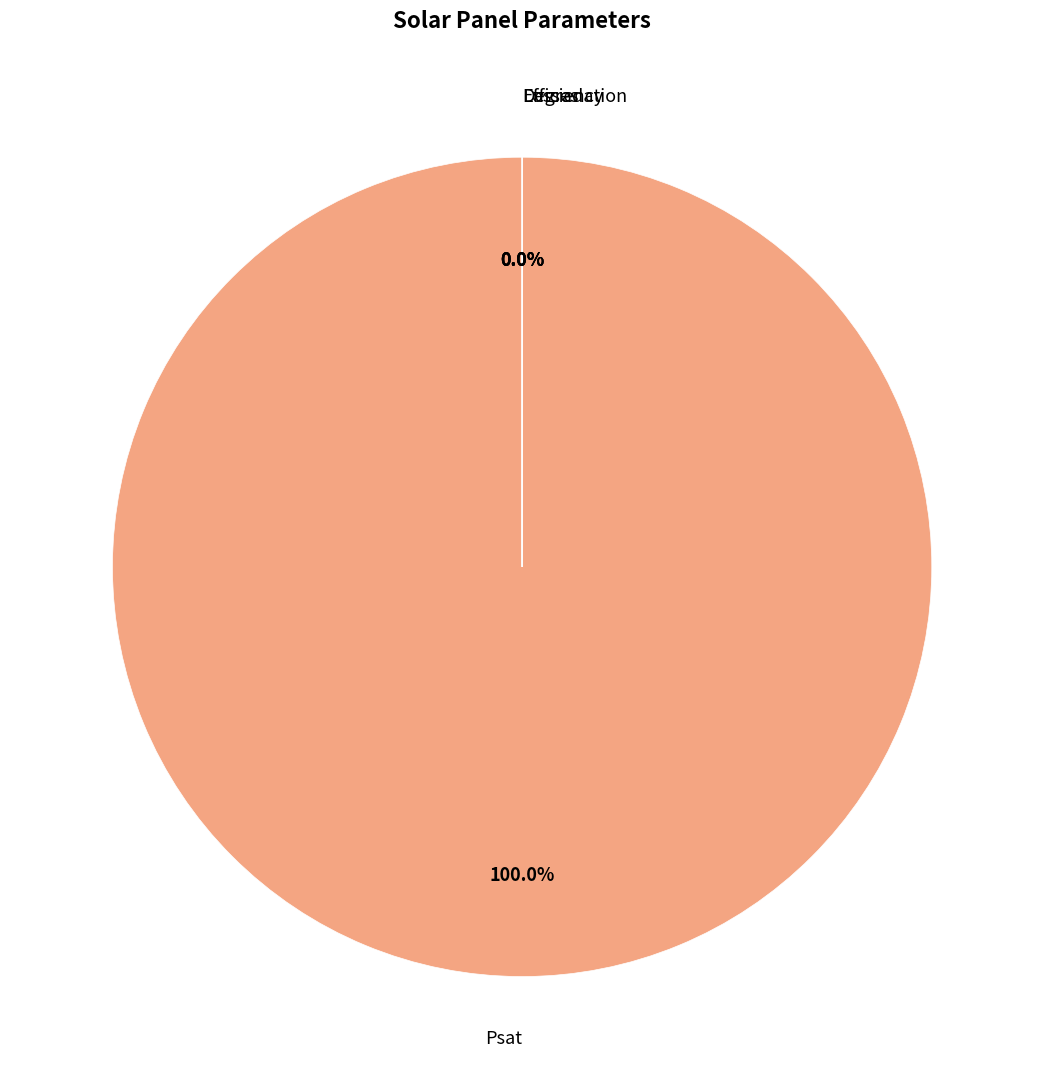

What is the largest slice in the pie chart?

Psat